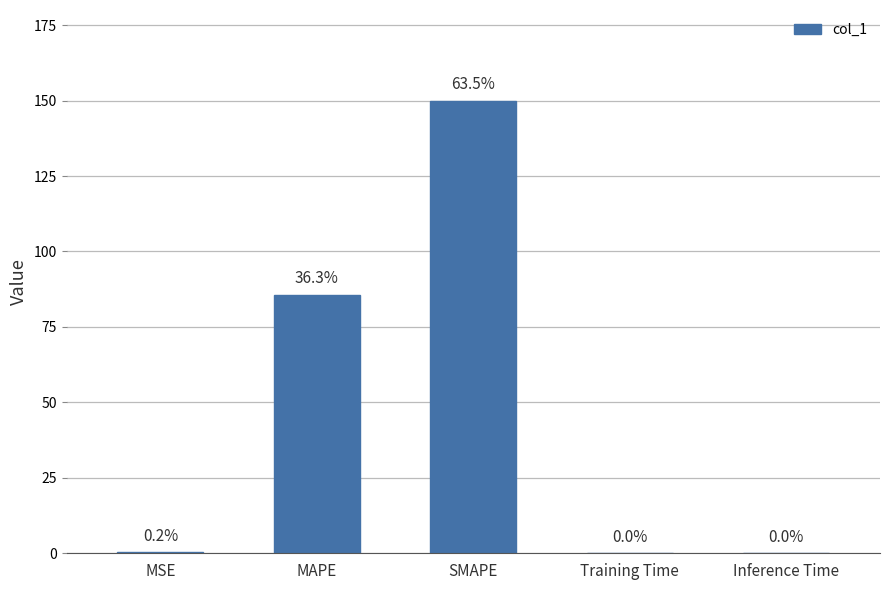

What is the difference between the values at MSE and SMAPE?

149.6